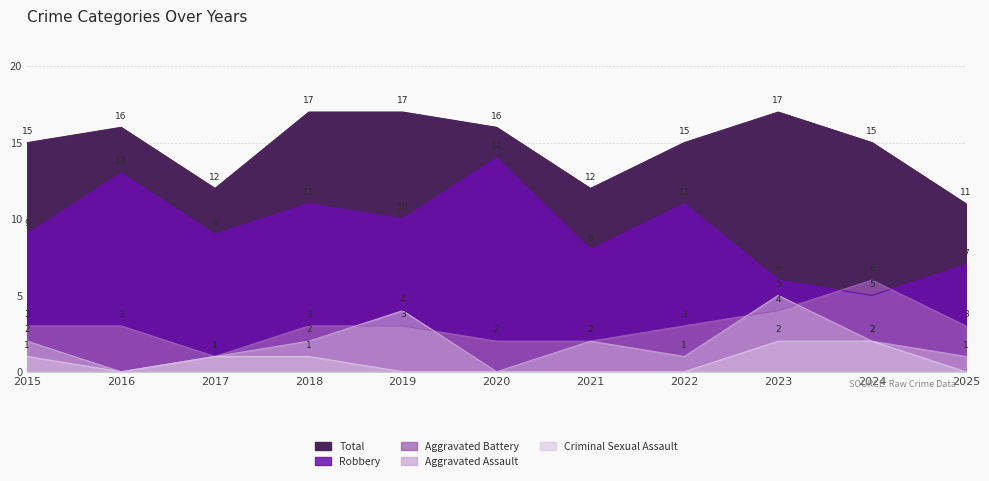

Is the value of Total at 2020 greater than the value of Aggravated Assault at 2020?

Yes